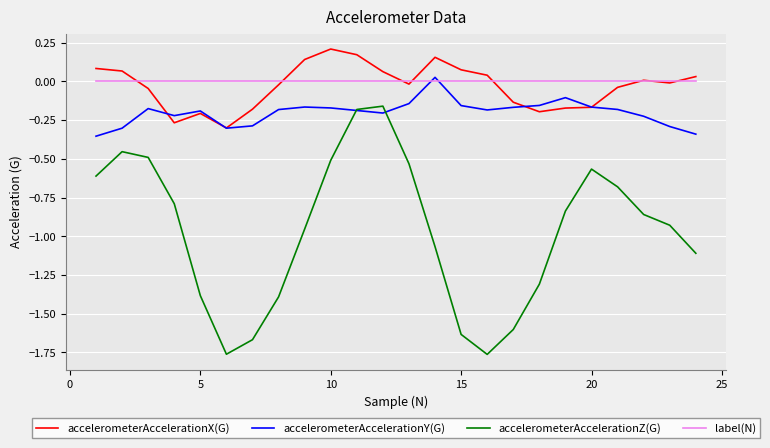

True or false: accelerometerAccelerationZ(G) and label(N) cross at least once.

False